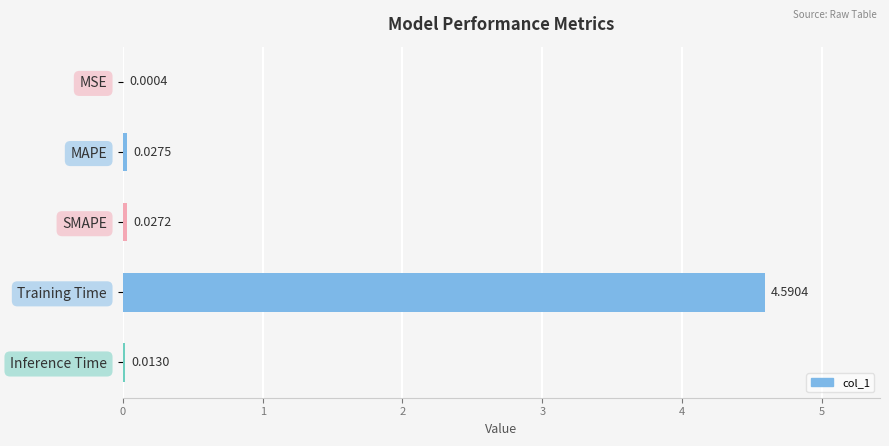

Between Inference Time and SMAPE, which is larger?

SMAPE